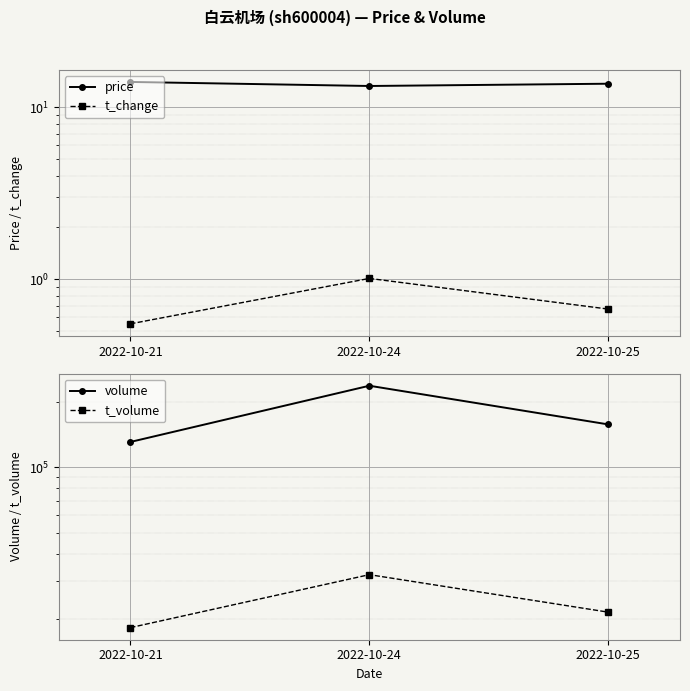

Which category has the lowest value in the t_volume series?

2022-10-21